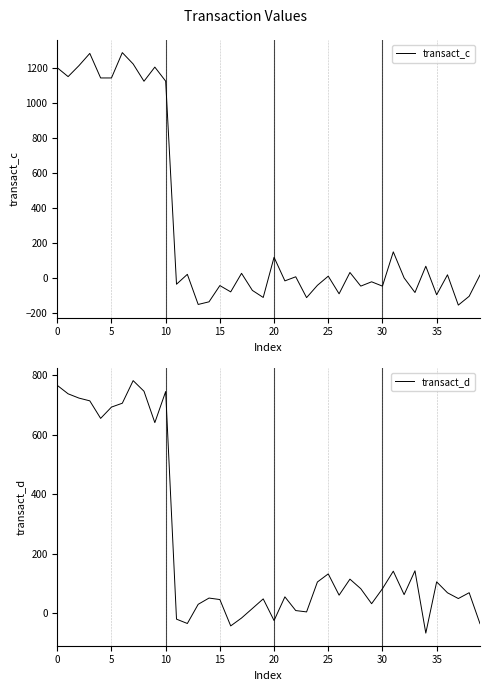

Does the chart have visible grid lines?

Yes